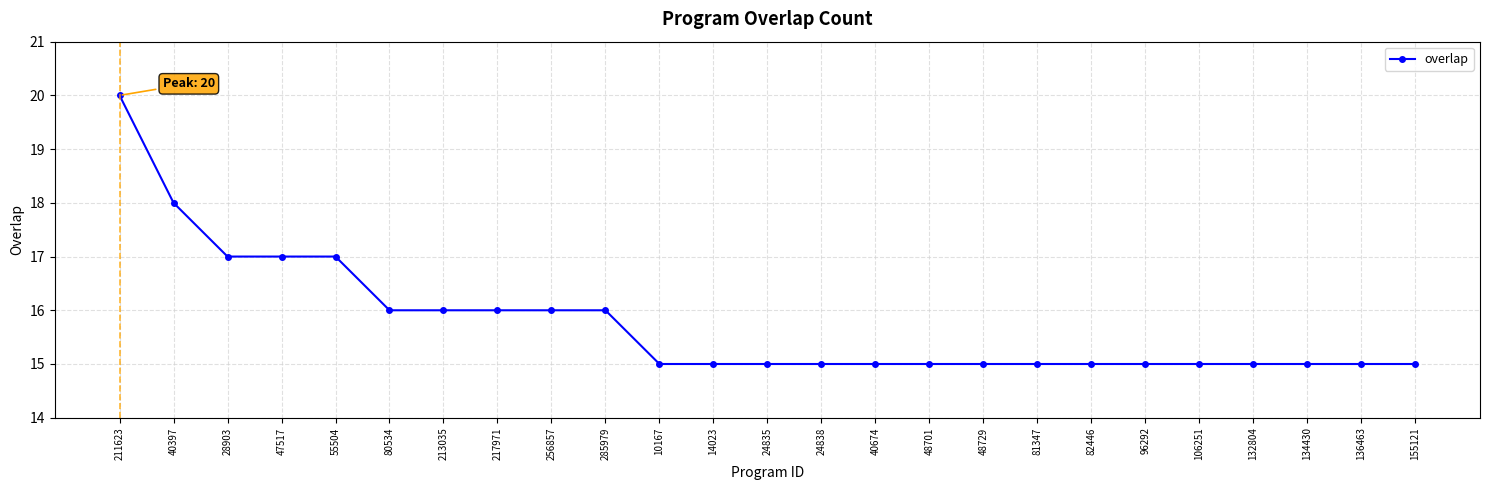

What is the difference between the values at 256857 and 24835?

1